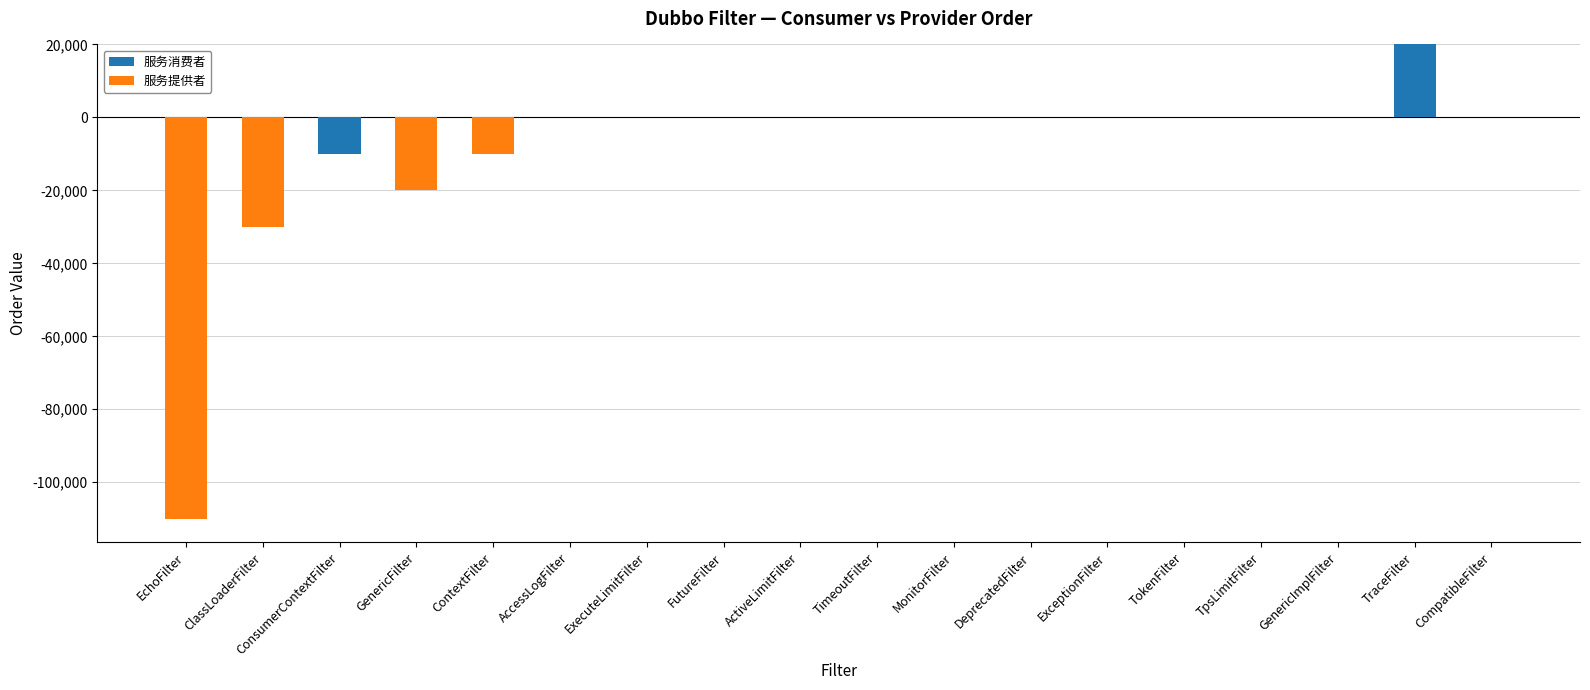

Which series has the largest total across all categories?

服务消费者